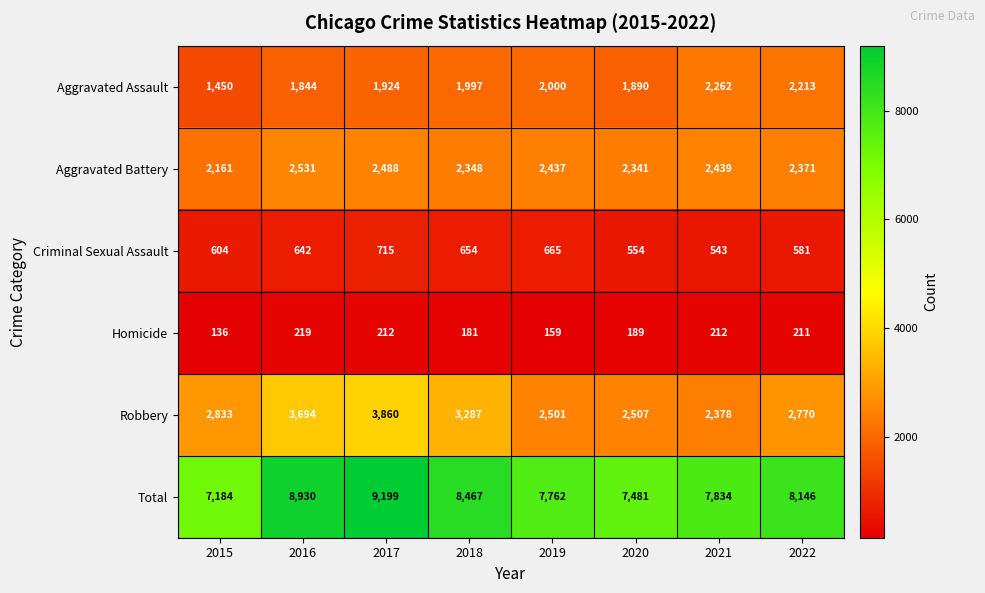

Read the Aggravated Assault value at 2022, to the nearest 50.

2200